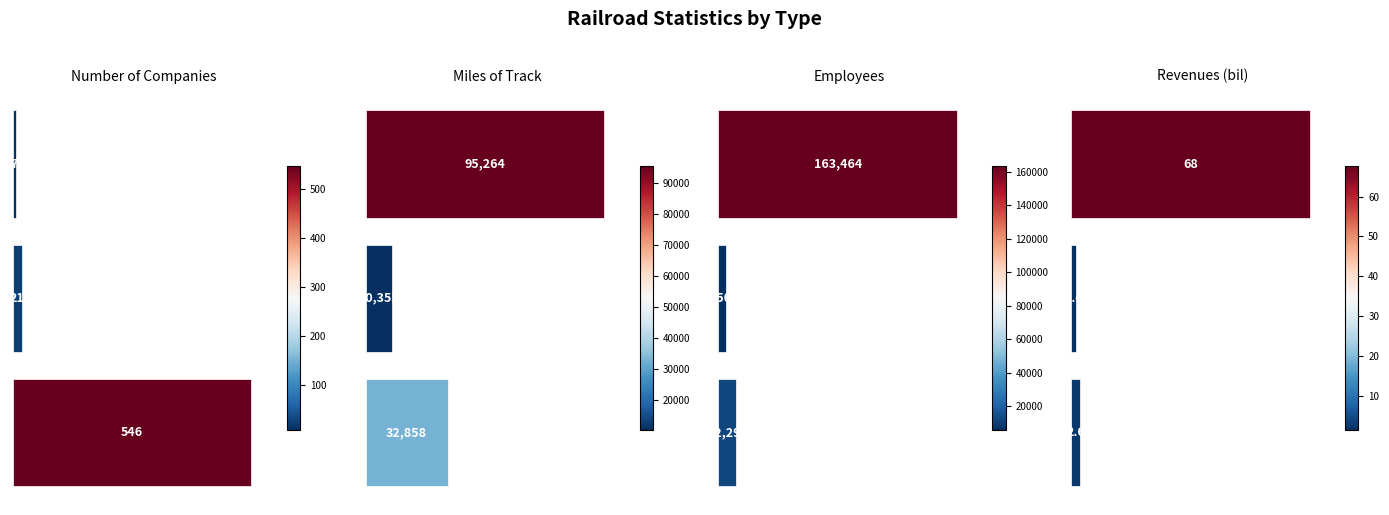

At 400, list the series in order from smallest to largest.

Revenues (bil), Number of Companies, Employees, Miles of Track